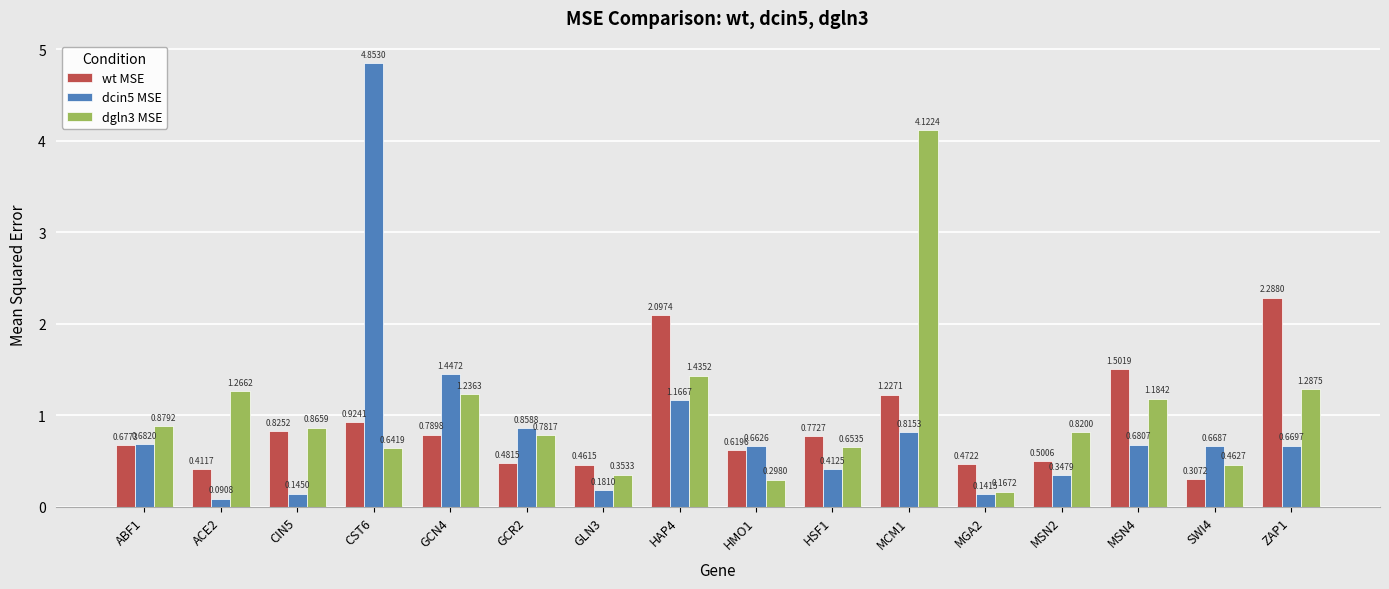

What is the sum of the dgln3 MSE values at MCM1 and HSF1?

4.8